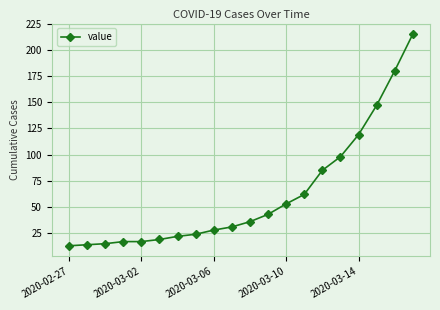

How many distinct data groups are displayed?

1